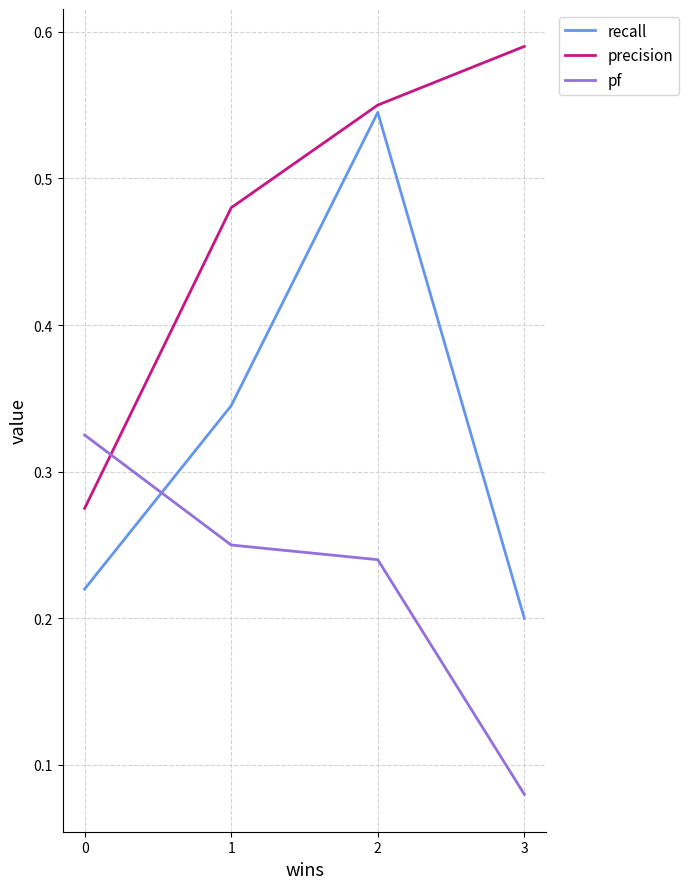

True or false: recall has a value of 0.1 at 1.

False